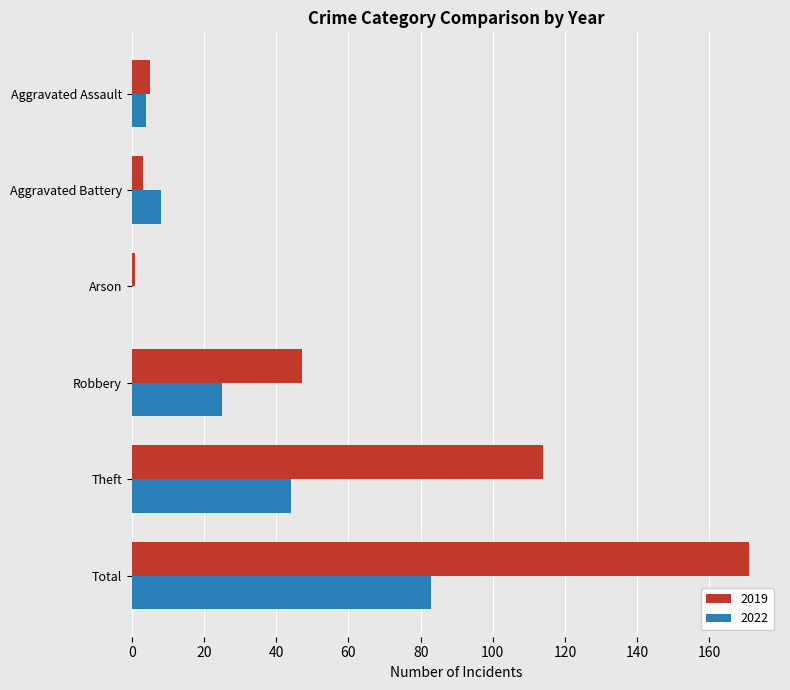

What is the sum of the 2019 values at Aggravated Assault and Total?

176